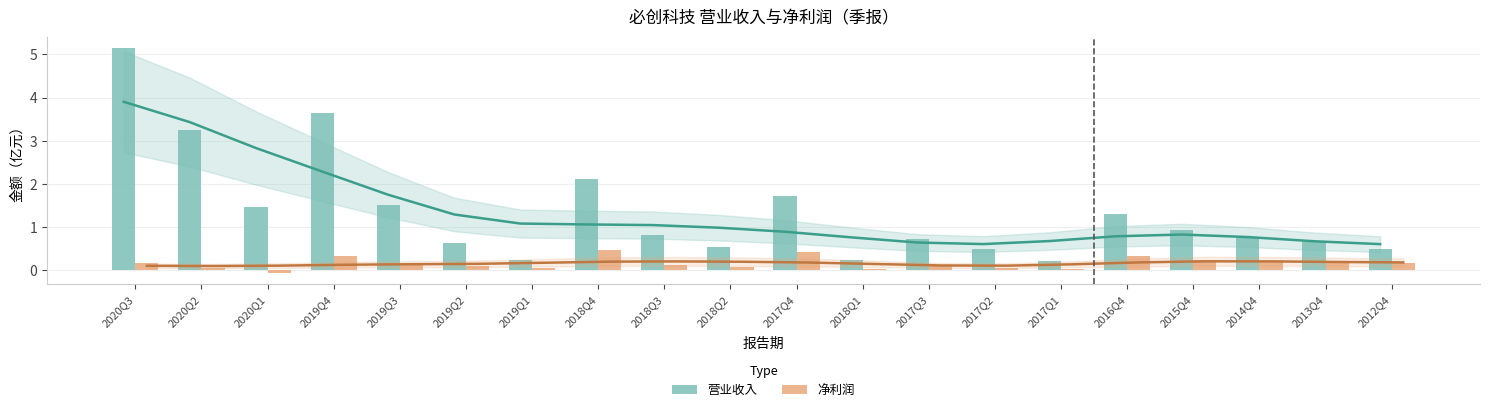

The value of 净利润 at 2017Q1 is 0.0. True or false?

True